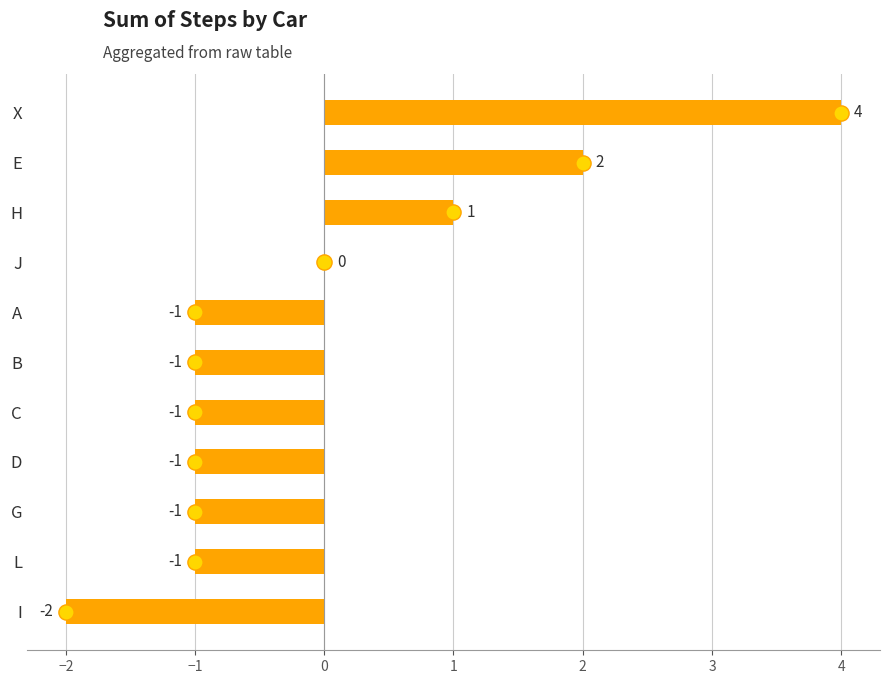

Between E and J, which is larger?

E